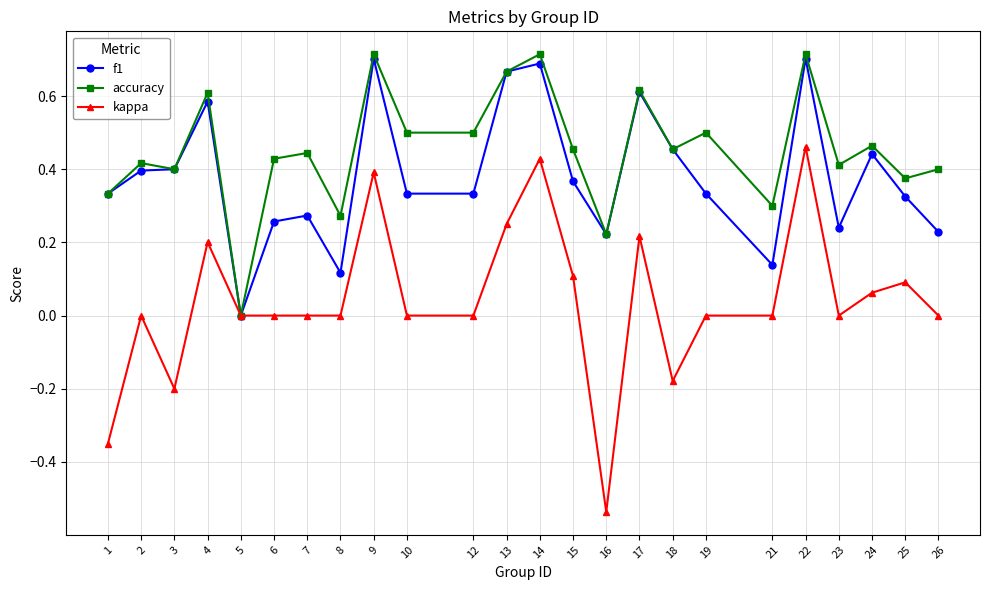

Does the chart display data point markers on the line(s)?

Yes